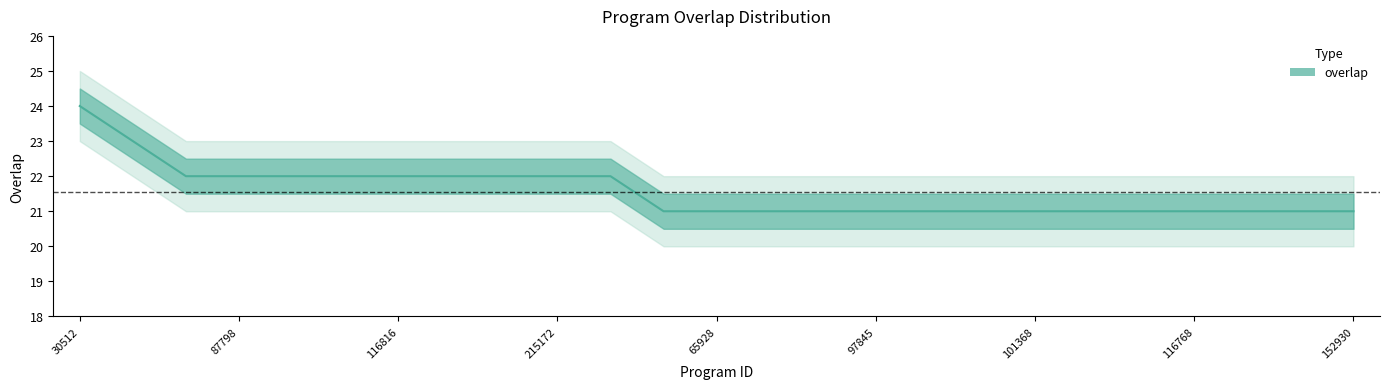

Reading left to right, what are all the values shown in this chart?

24	23	22	22	22	22	22	22	22	22	22	21	21	21	21	21	21	21	21	21	21	21	21	21	21